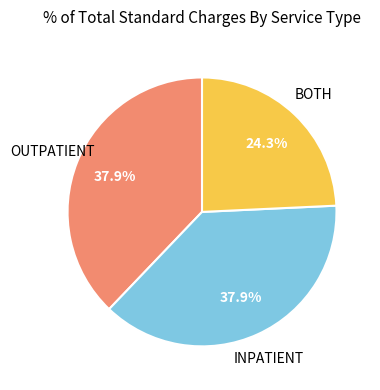

What portion of the pie excludes BOTH?

75.7%